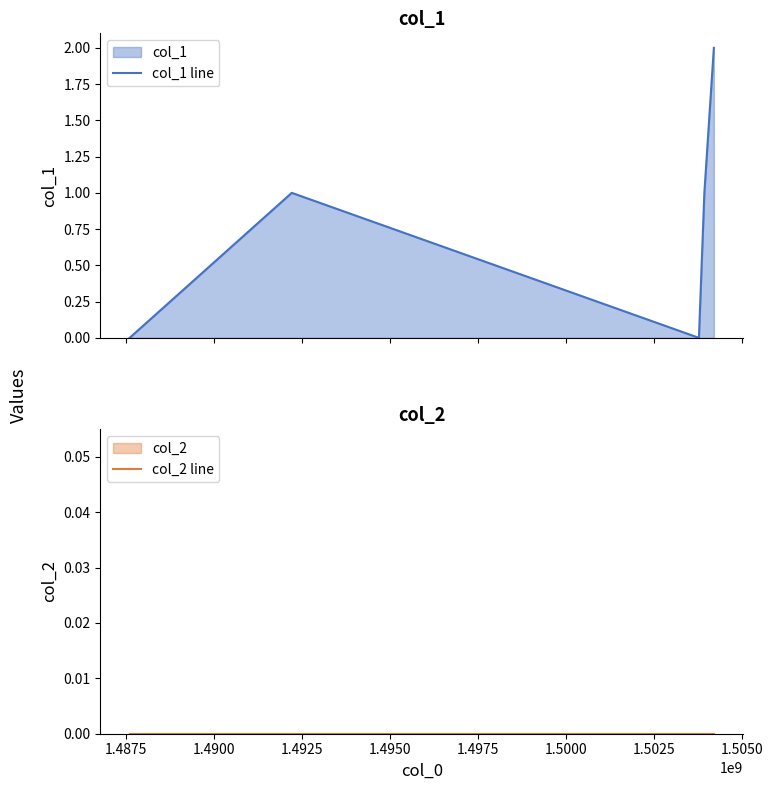

List the series in order of their overall mean, highest first.

col_1 line, col_2 line